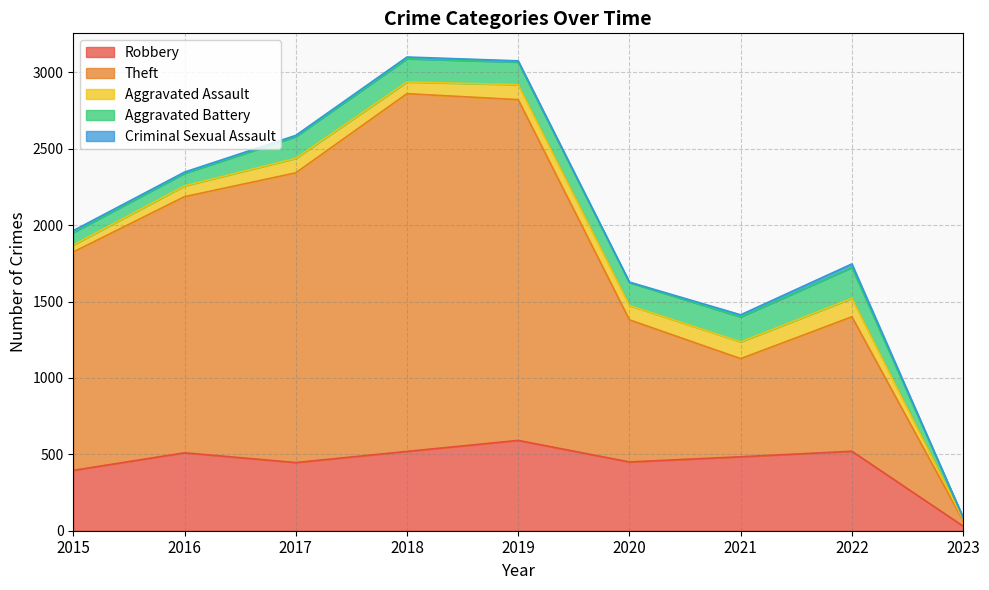

The value of Robbery at 2015 is 395. True or false?

True